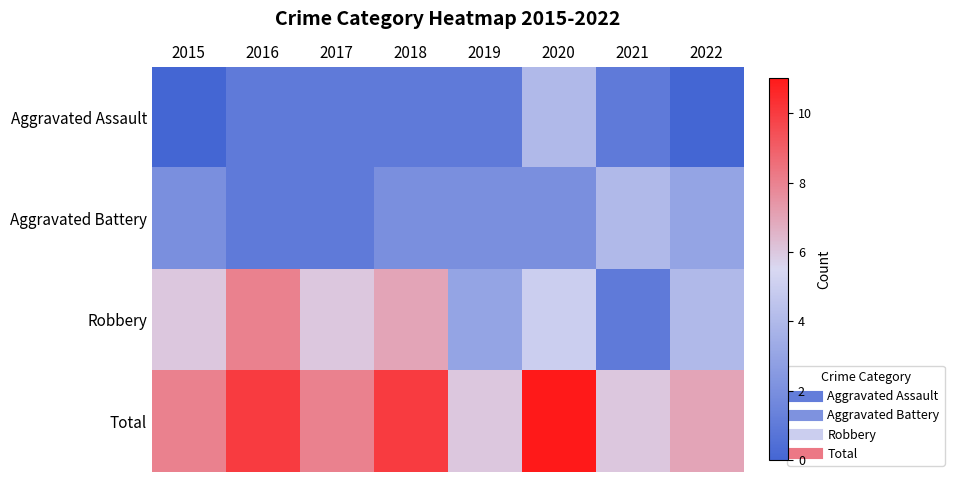

List the series in order of their peak value, highest first.

Total, Robbery, Aggravated Assault, Aggravated Battery